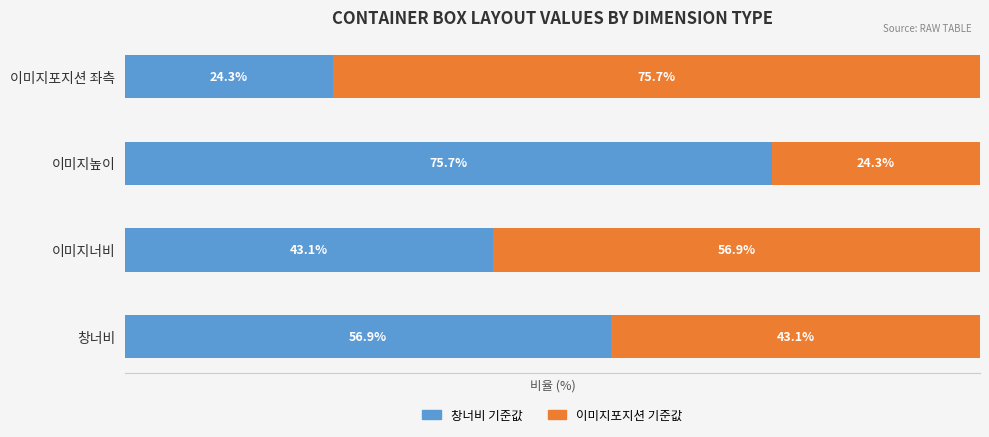

List the labels in order of 창너비 기준값 value, smallest first.

이미지포지션 좌측, 이미지너비, 창너비, 이미지높이